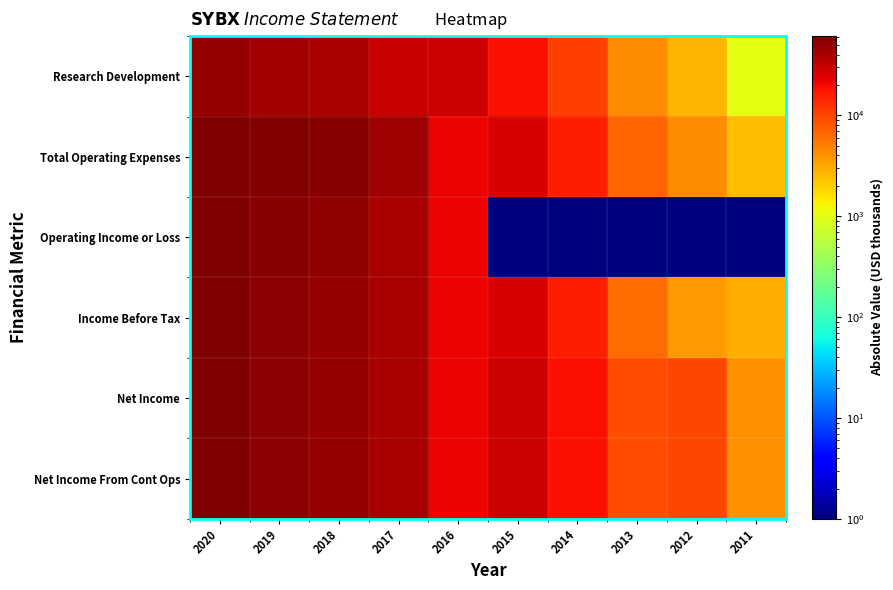

Which label corresponds to the largest value in the chart?

2020